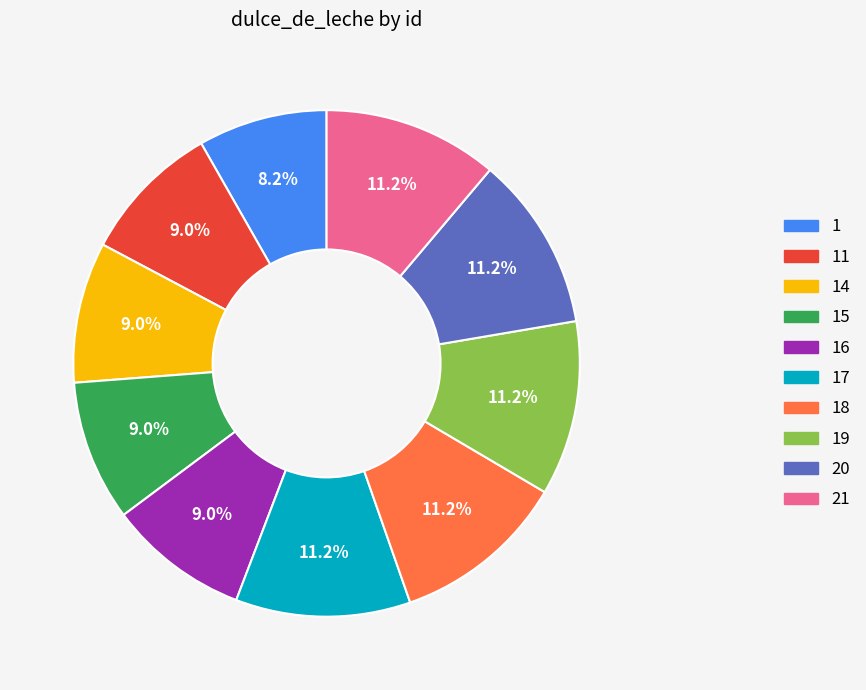

Does any single category account for the majority?

No